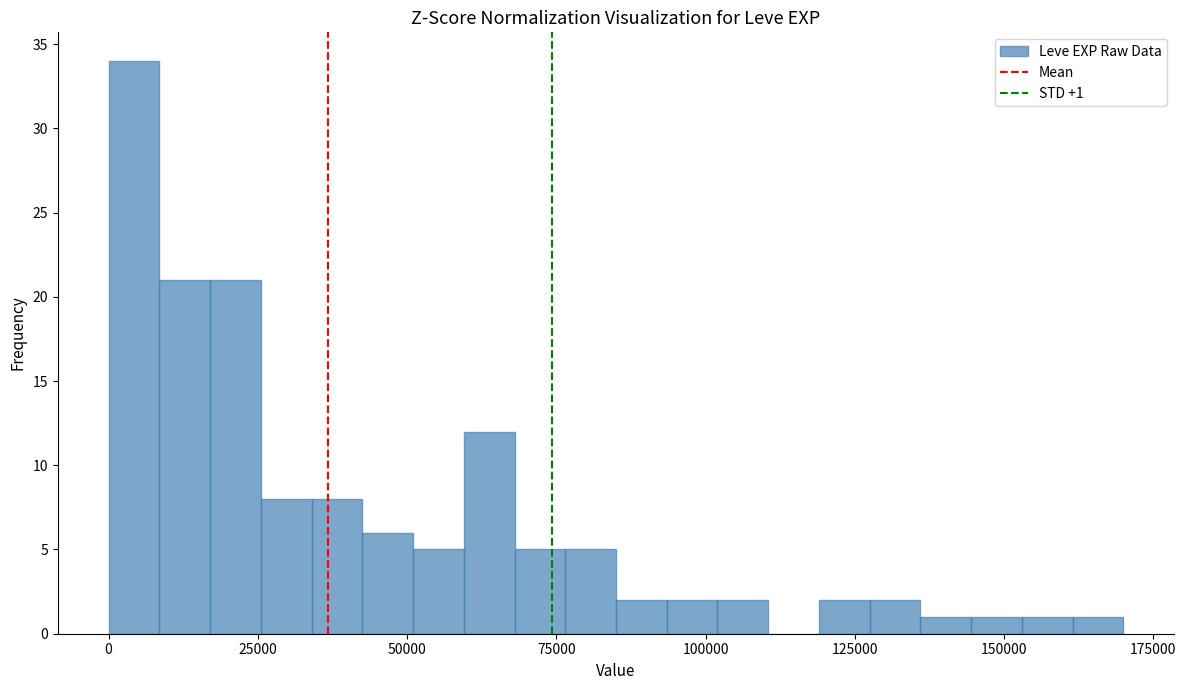

Around what value on the x-axis is the tallest bar? Give the approximate position of its centre, as read against the axis.

5000